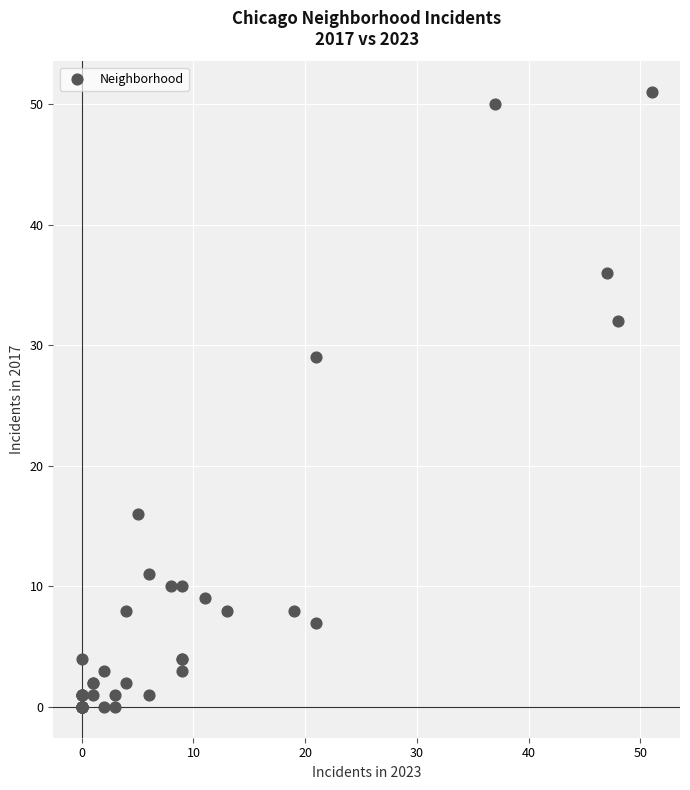

What Y value in the scatter plot is closest to 25?

29